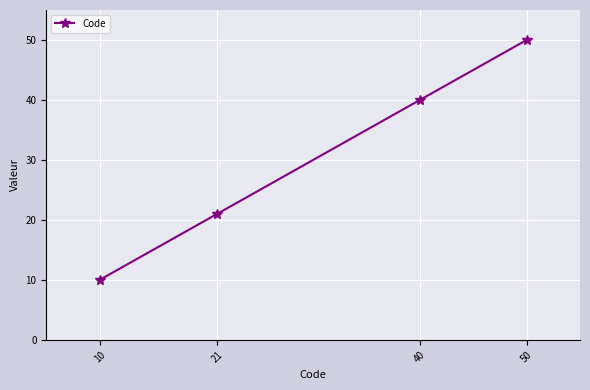

What is the greatest value displayed?

50